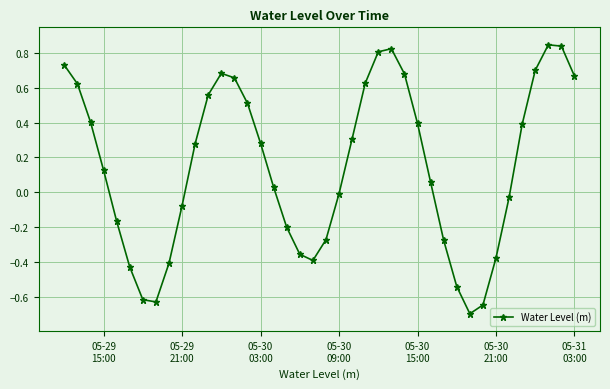

What is the value of the 32nd point from the left?

-0.7